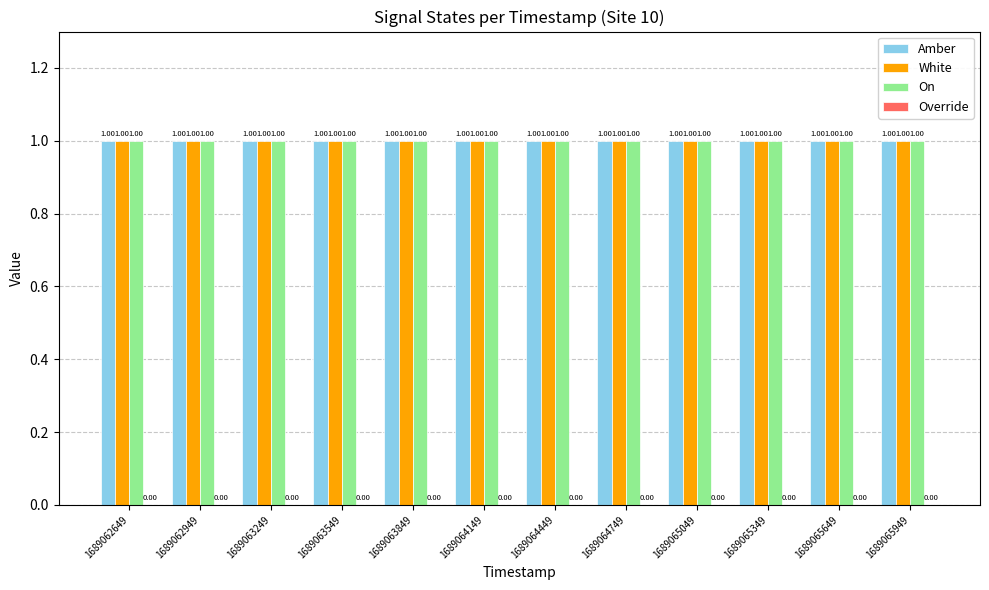

Reading left to right, what are all the values shown in this chart?

Amber: 1689062649=1	1689062949=1	1689063249=1	1689063549=1	1689063849=1	1689064149=1	1689064449=1	1689064749=1	1689065049=1	1689065349=1	1689065649=1	1689065949=1
White: 1689062649=1	1689062949=1	1689063249=1	1689063549=1	1689063849=1	1689064149=1	1689064449=1	1689064749=1	1689065049=1	1689065349=1	1689065649=1	1689065949=1
On: 1689062649=1	1689062949=1	1689063249=1	1689063549=1	1689063849=1	1689064149=1	1689064449=1	1689064749=1	1689065049=1	1689065349=1	1689065649=1	1689065949=1
Override: 1689062649=0	1689062949=0	1689063249=0	1689063549=0	1689063849=0	1689064149=0	1689064449=0	1689064749=0	1689065049=0	1689065349=0	1689065649=0	1689065949=0